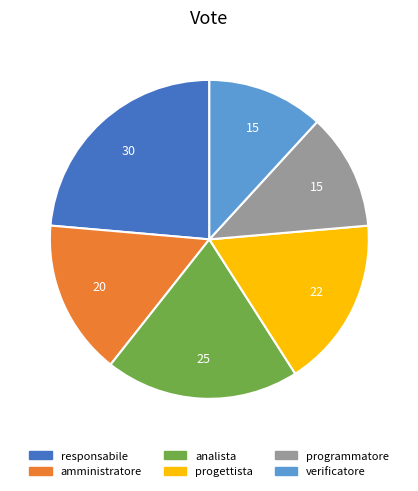

True or false: responsabile accounts for 17% of the total.

False